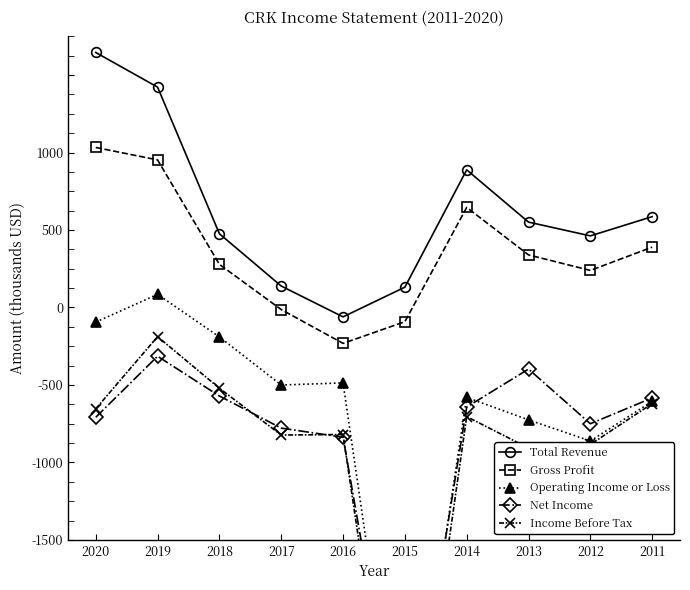

What is the value of the Operating Income or Loss point at the 6th from the left?

-1086.9